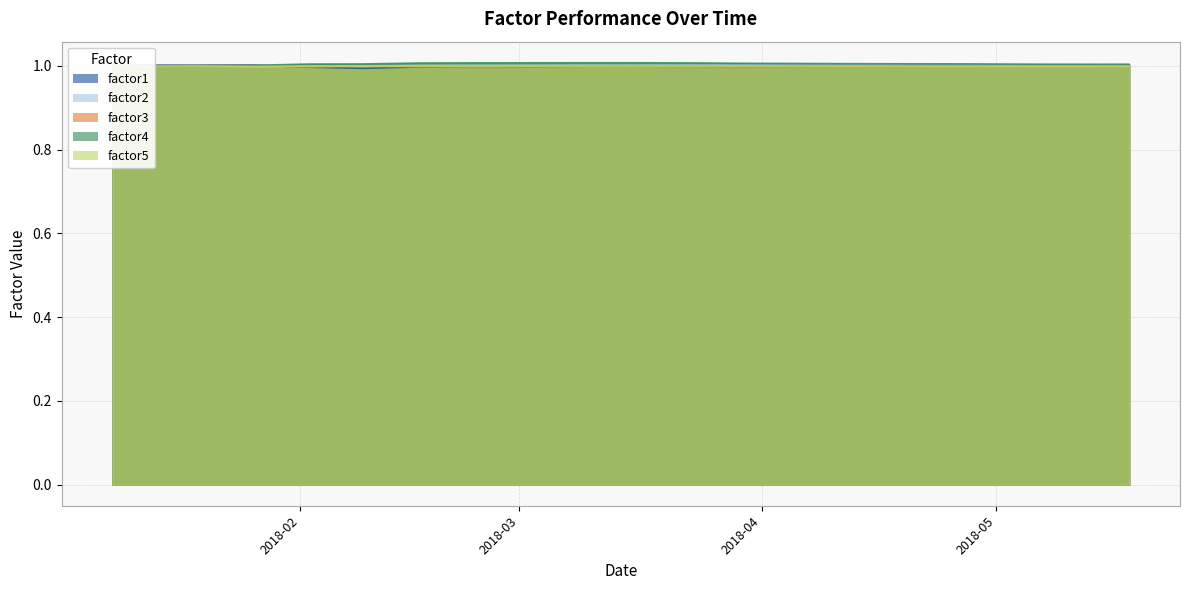

Which series has the widest spread of values?

factor1